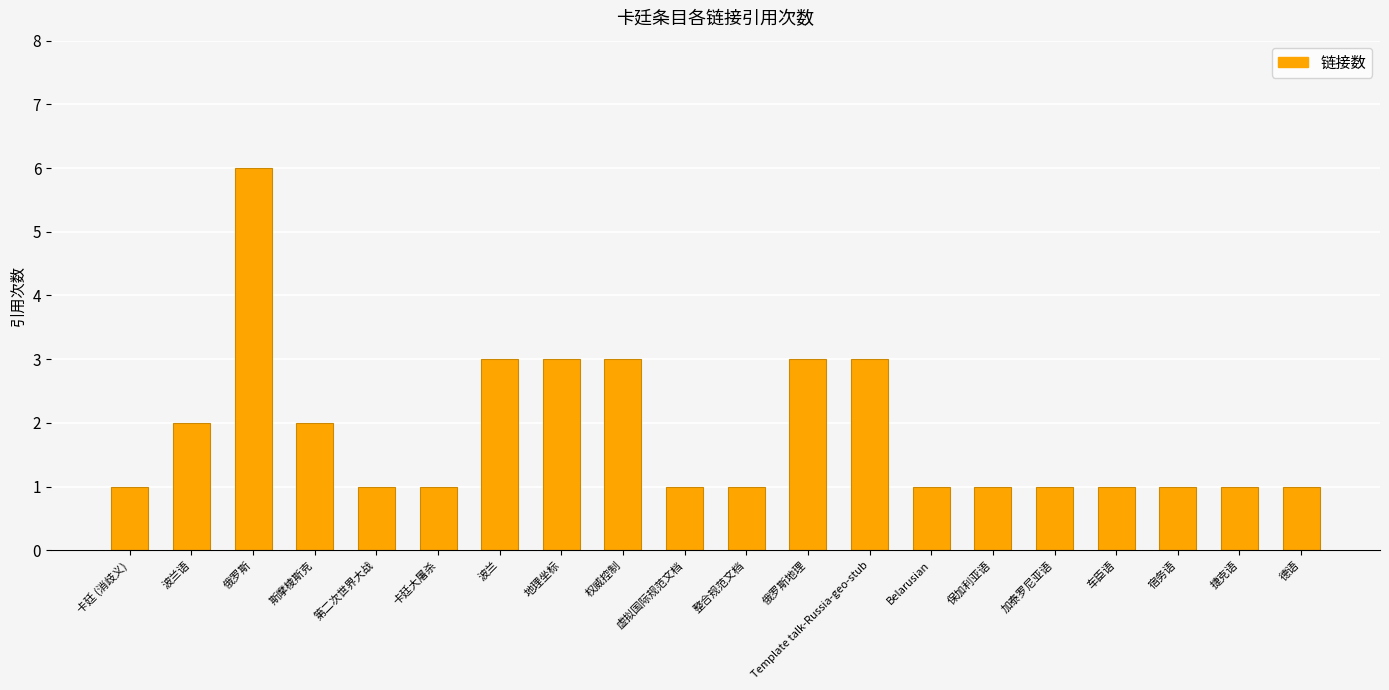

What position from the right is 斯摩棱斯克?

17